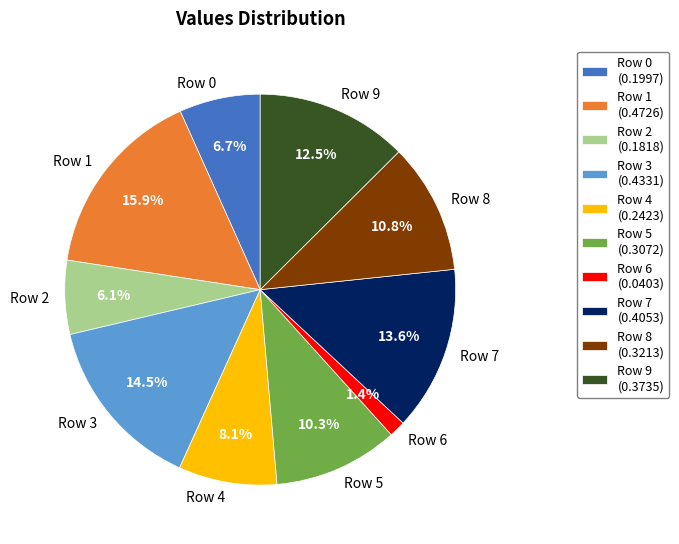

To the nearest percent, what is the combined percentage of Row 8 and Row 1?

27%